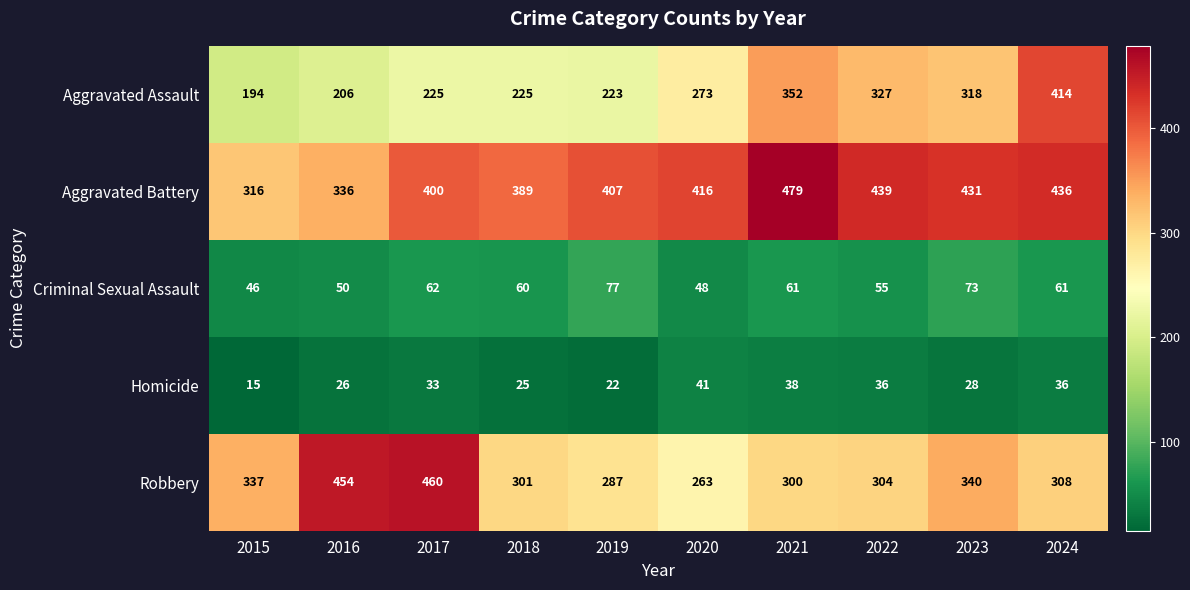

What is the difference between the maximum and second lowest values in the Homicide series?

19